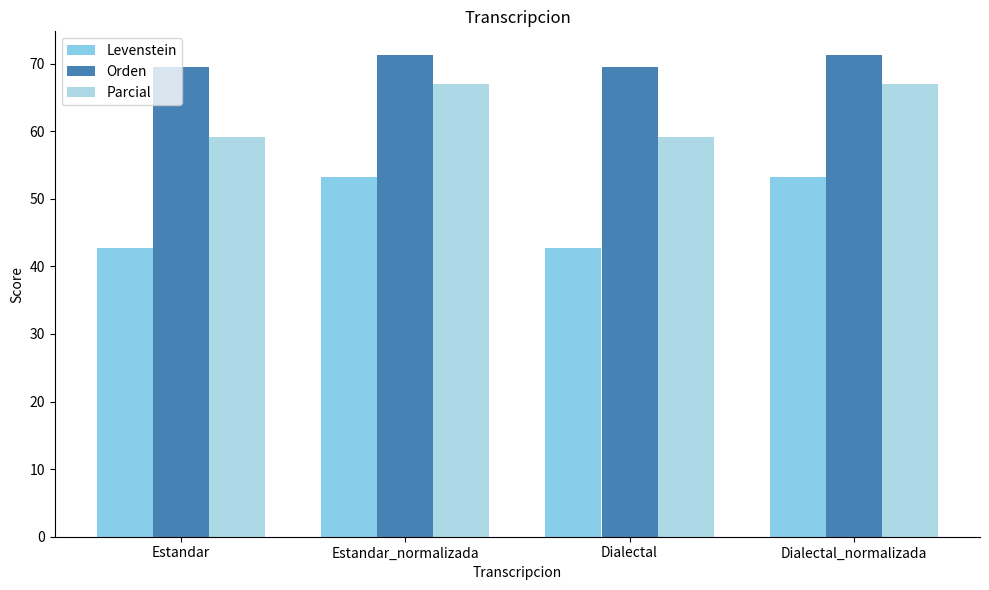

What position from the left is Dialectal?

3